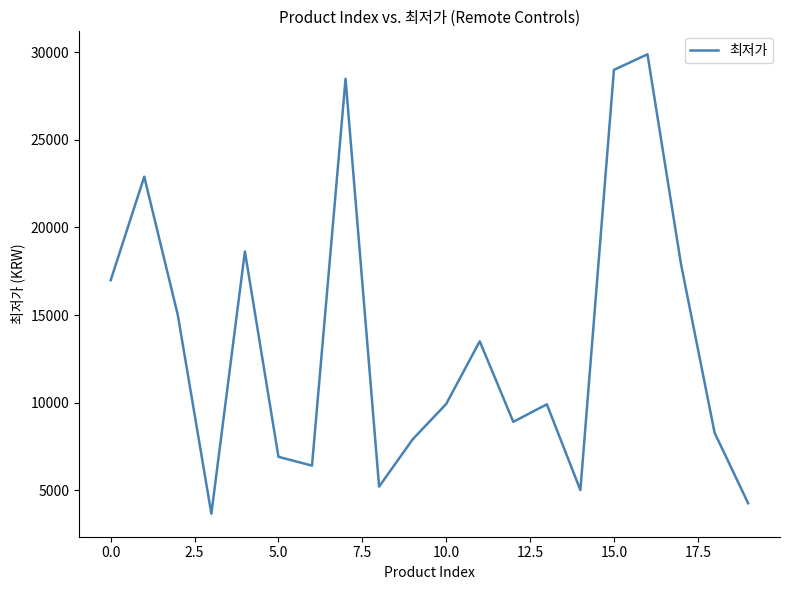

What is the maximum value shown in the chart?

29890